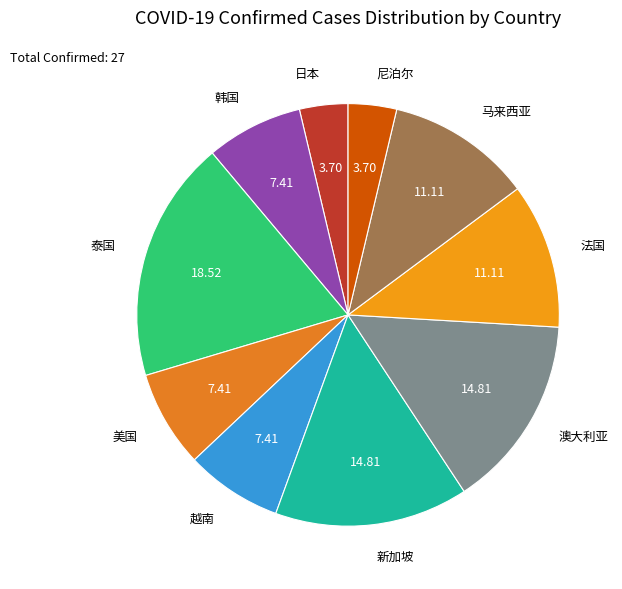

Which category has the biggest portion of the pie?

泰国